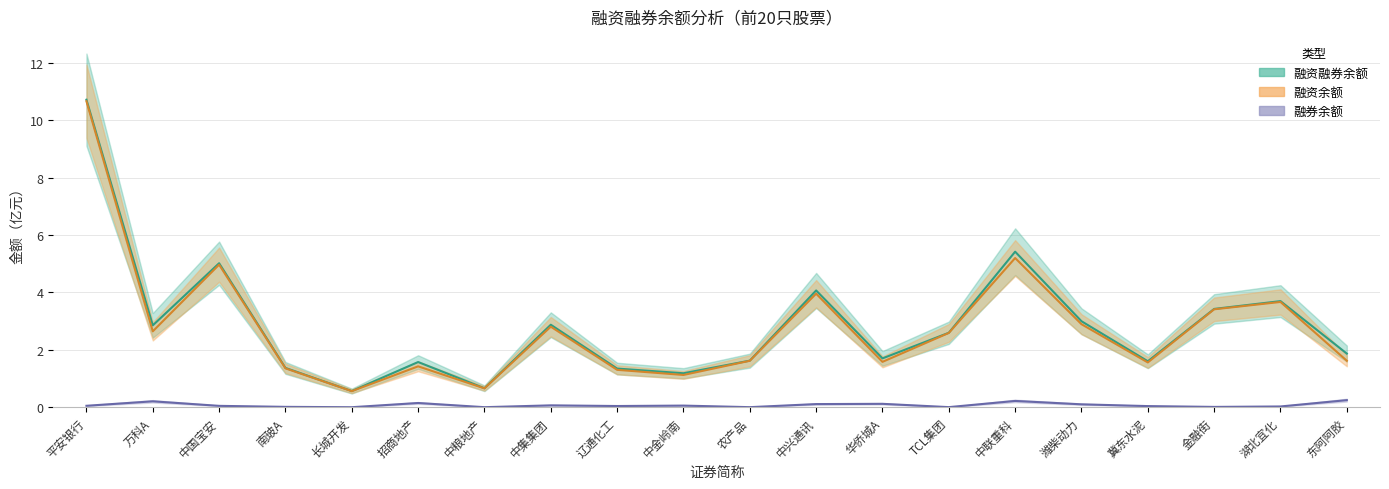

True or false: 融券余额 and 融资融券余额 intersect in this chart.

False